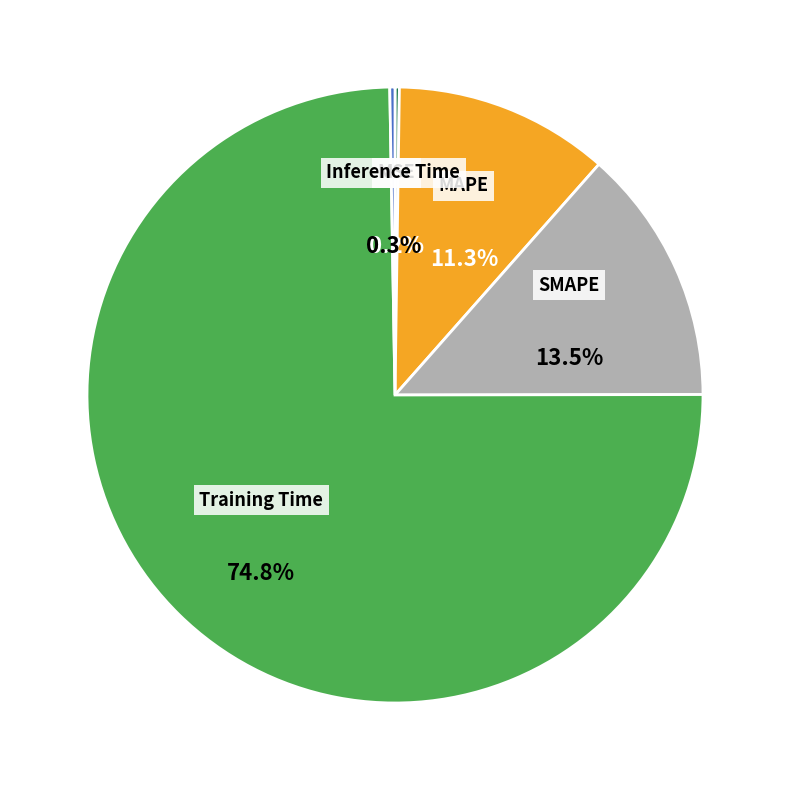

What is the majority slice?

Training Time